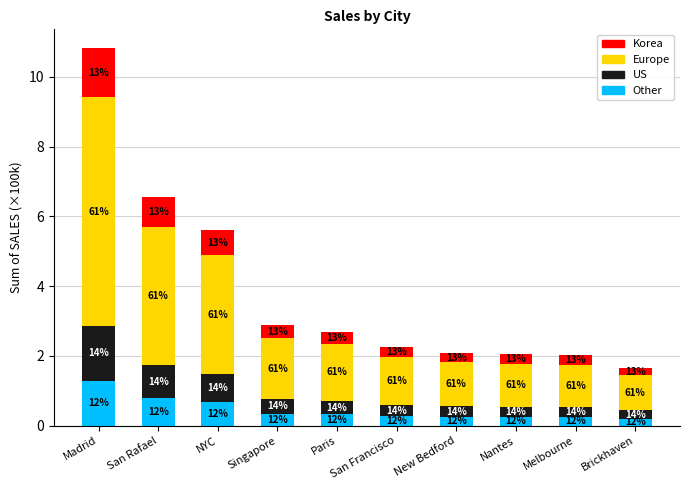

What are all the series names shown in the legend?

Korea, Europe, US, Other